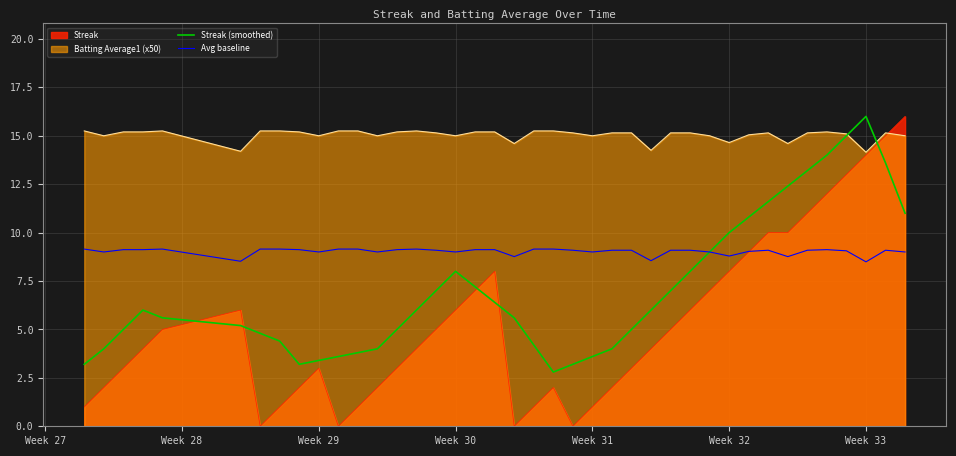

Which series has the largest range (max minus min)?

Streak